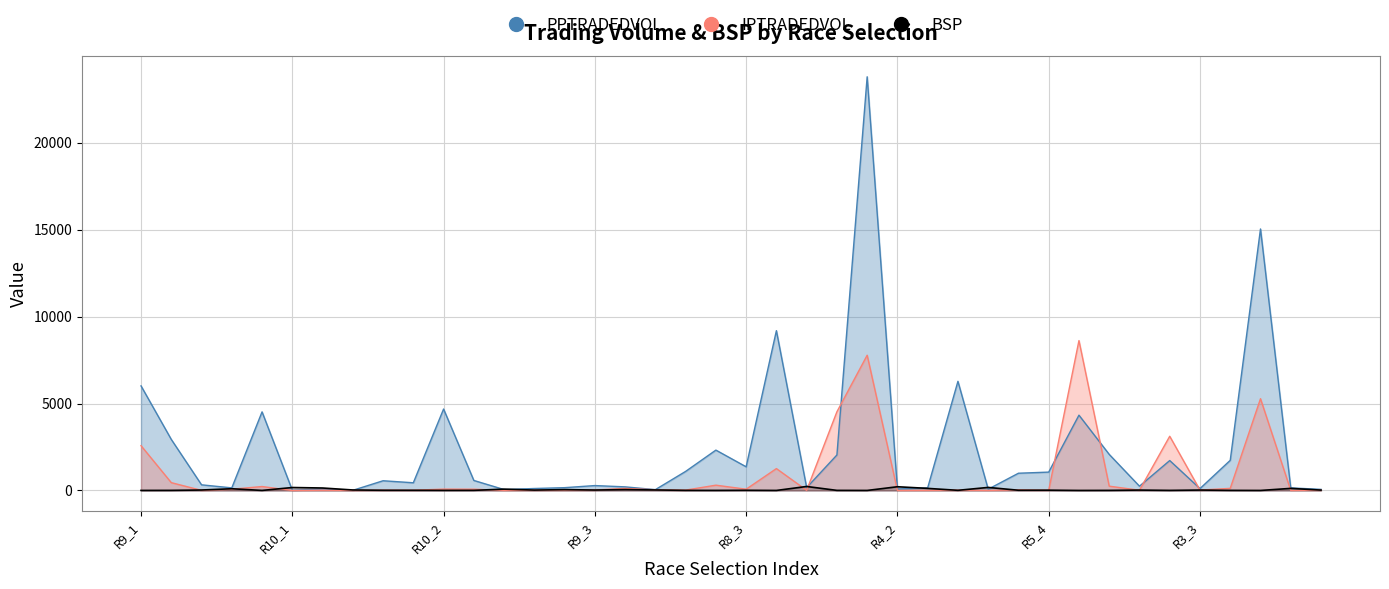

At which label is BSP closest to 115?

R4_3